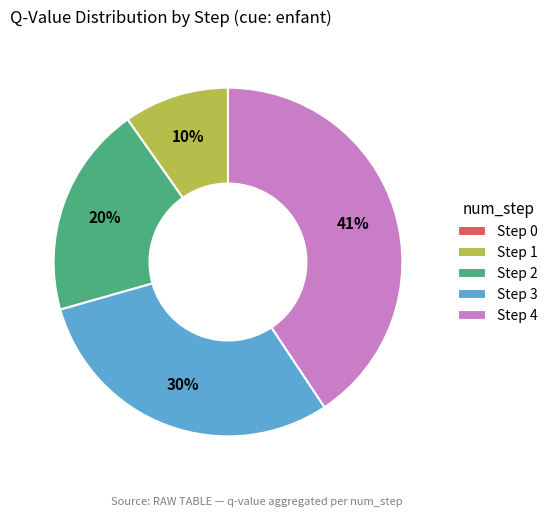

Is the sum of Step 1 and Step 3 greater than half?

No